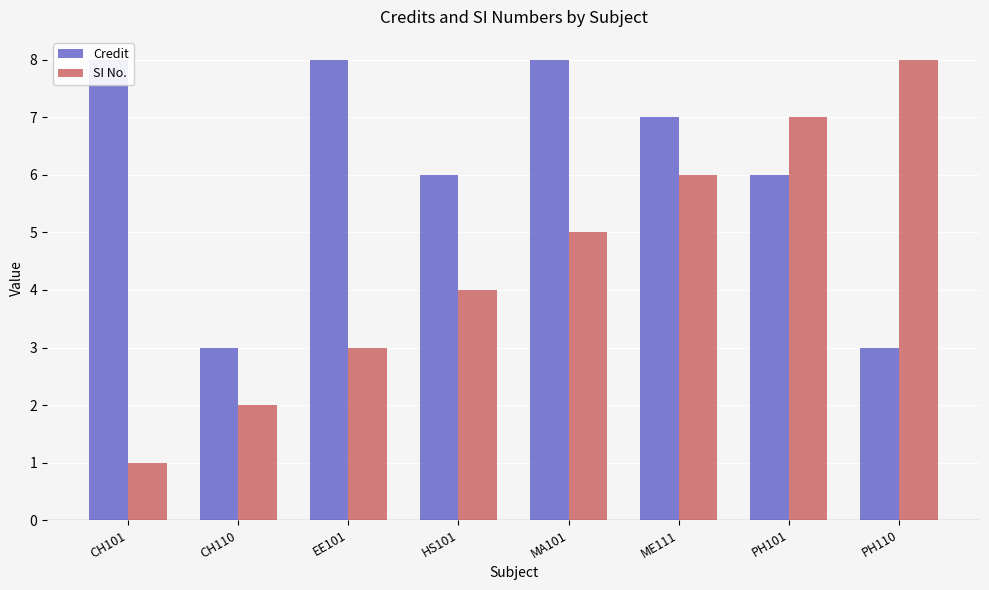

What is the label of the 8th bar from the right?

CH101